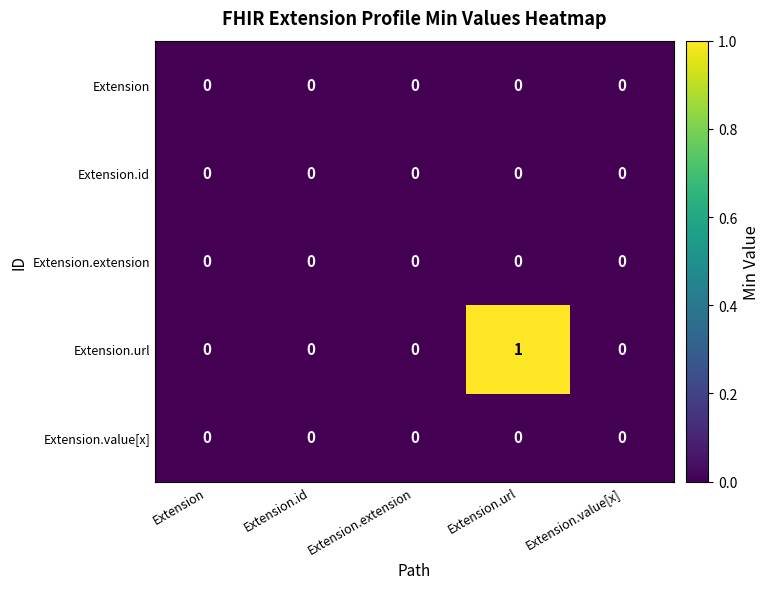

True or false: Extension.url has a value of -1 at Extension.

False